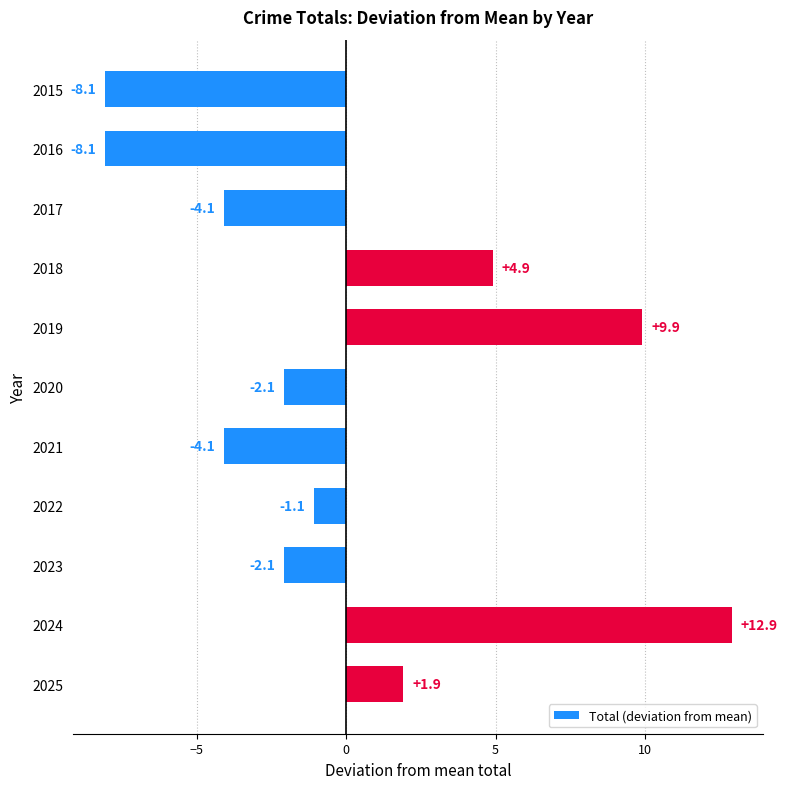

Which category has the highest value across all series?

2024